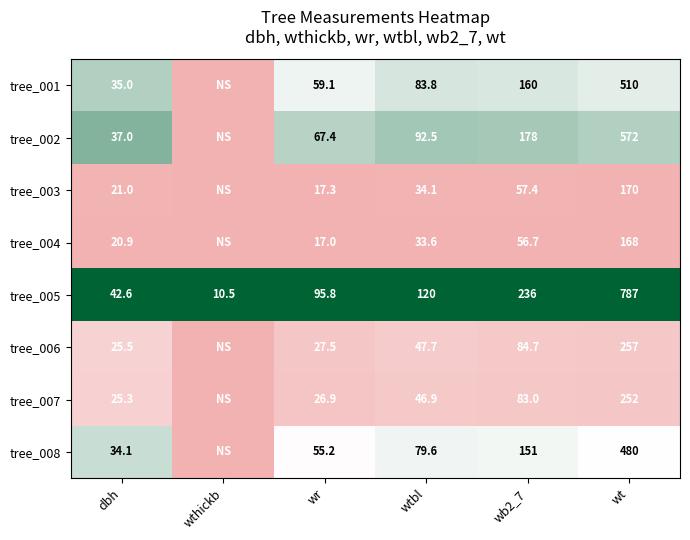

At wb2_7, list the series in order from largest to smallest.

tree_005, tree_002, tree_001, tree_008, tree_006, tree_007, tree_003, tree_004